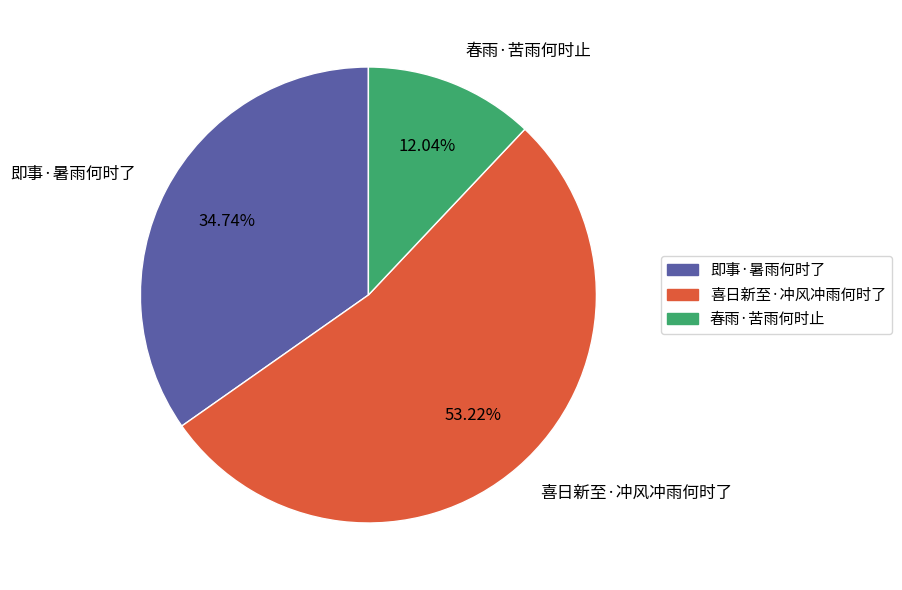

Which has a higher value, 春雨·苦雨何时止 or 喜日新至·冲风冲雨何时了?

喜日新至·冲风冲雨何时了